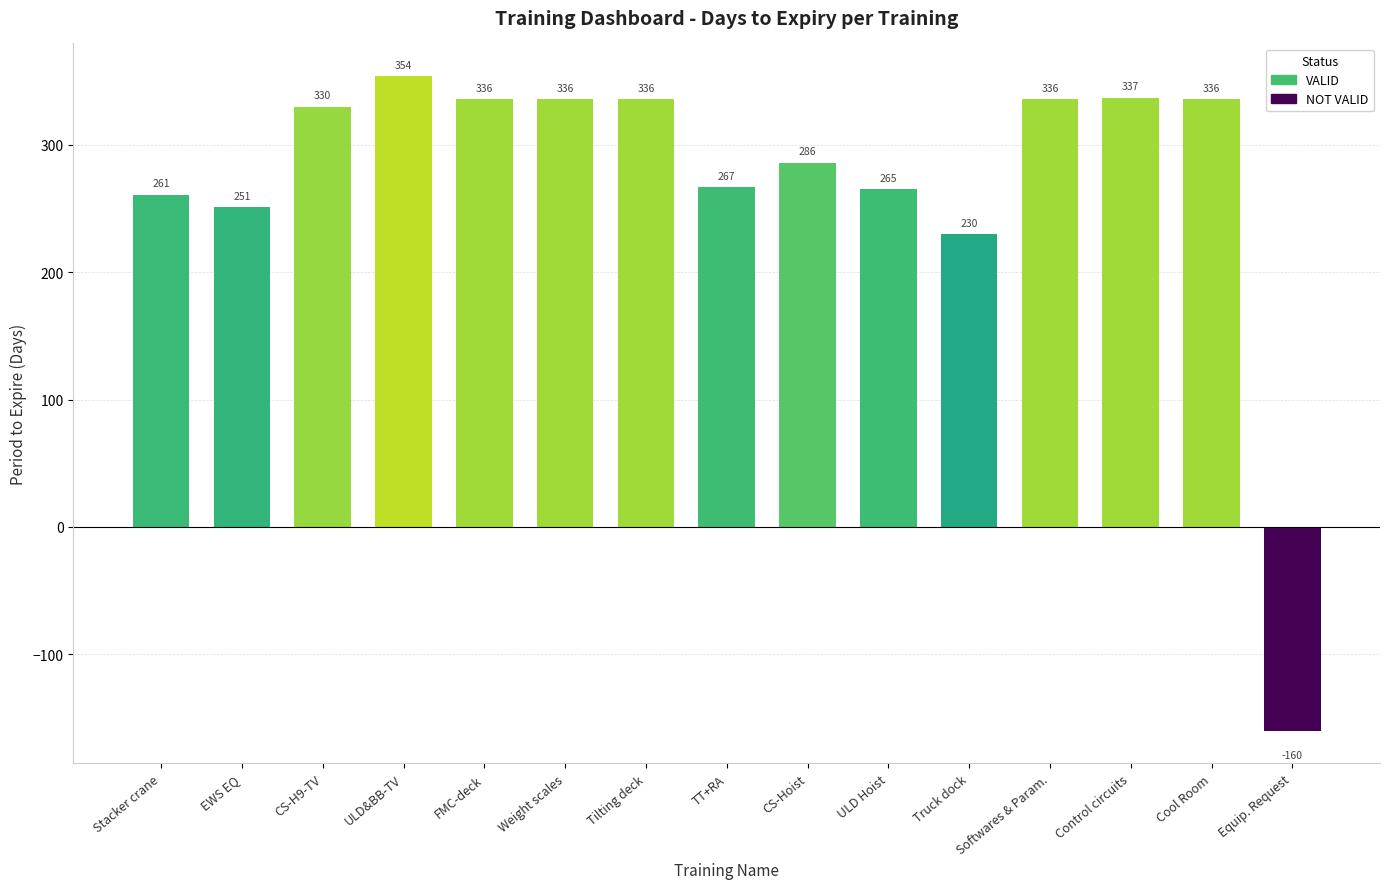

What is the greatest value displayed?

354